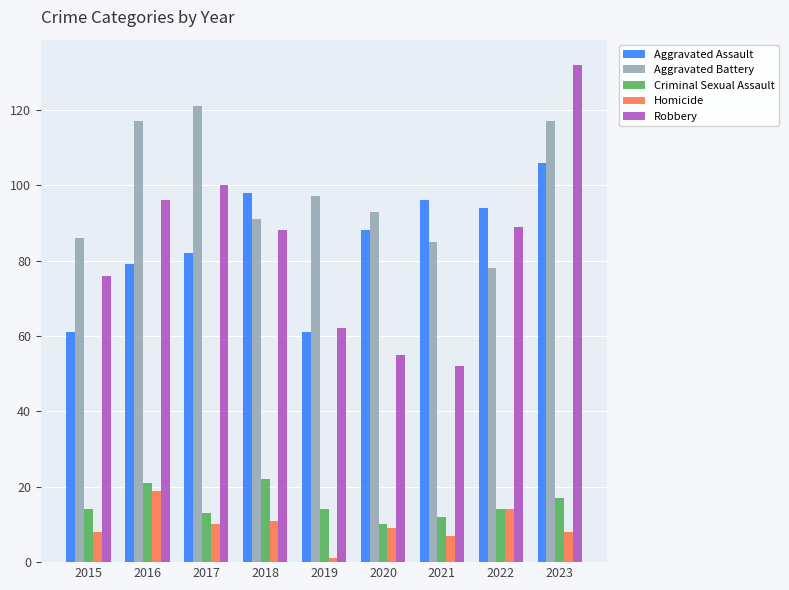

What are all the series names shown in the legend?

Aggravated Assault, Aggravated Battery, Criminal Sexual Assault, Homicide, Robbery